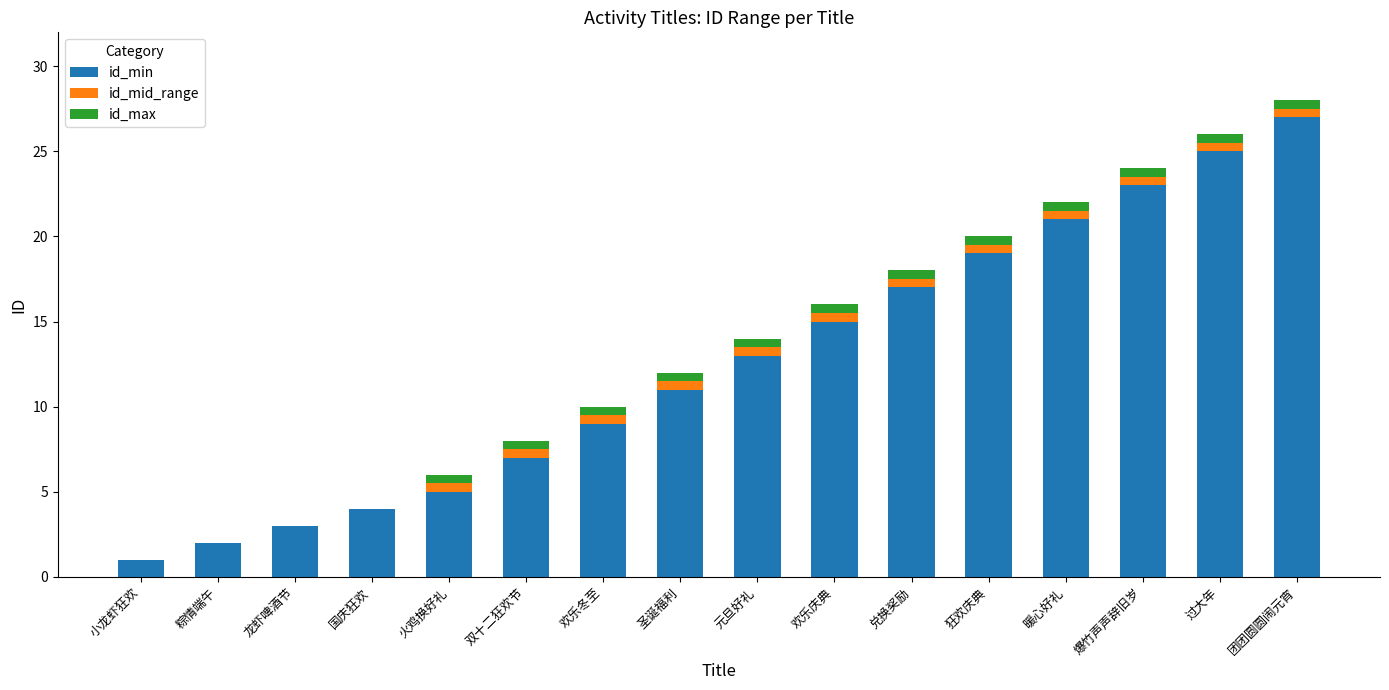

The value of id_min at 元旦好礼 is 13.0. True or false?

True